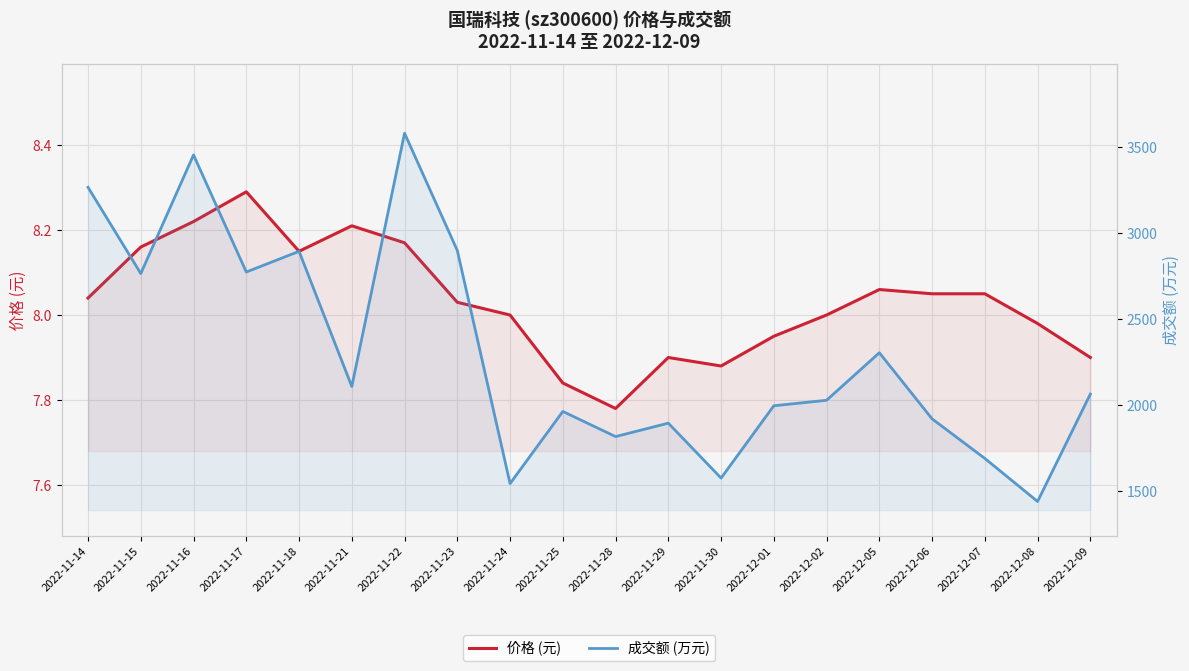

How many data points in 成交额 (万元) are less than 2065?

10